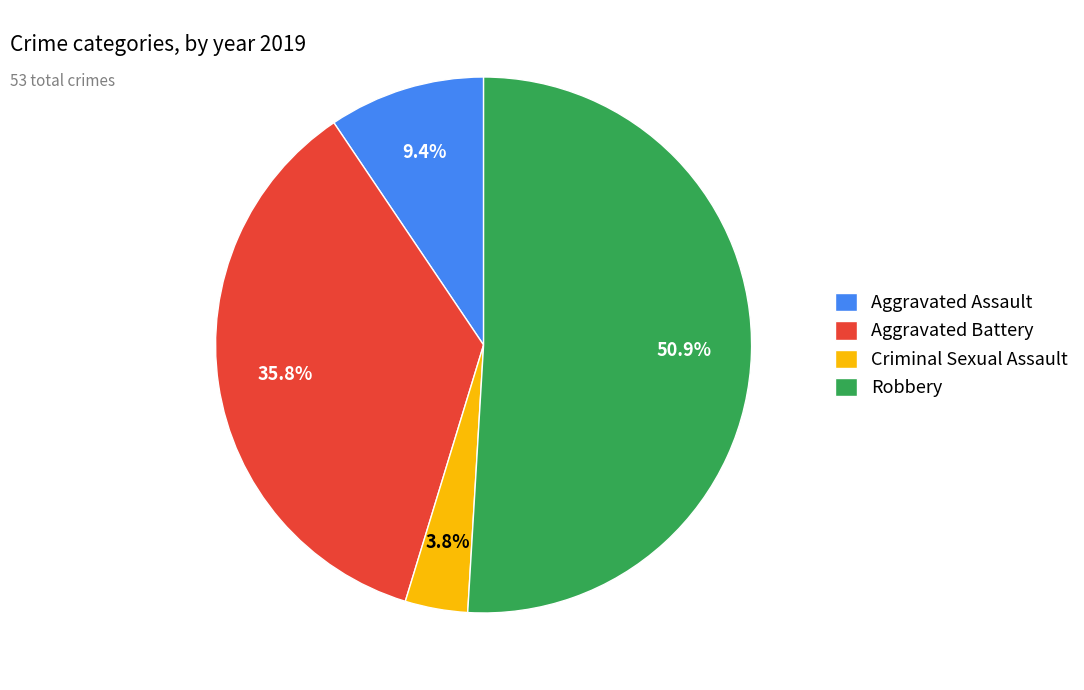

Which category accounts for the majority?

Robbery